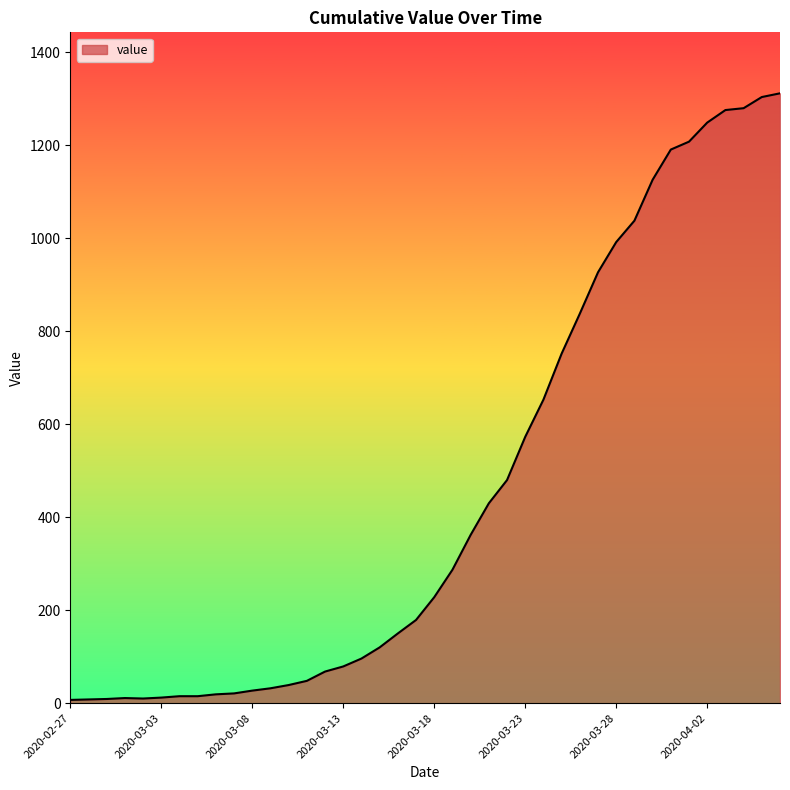

What is the maximum value shown in the chart?

1312